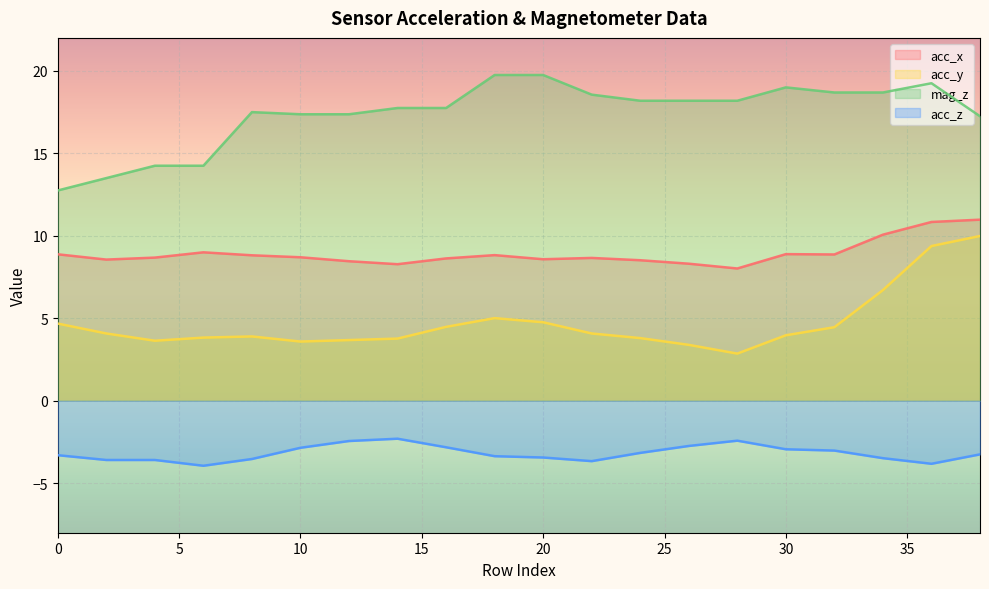

Which series has the largest total across all categories?

mag_z